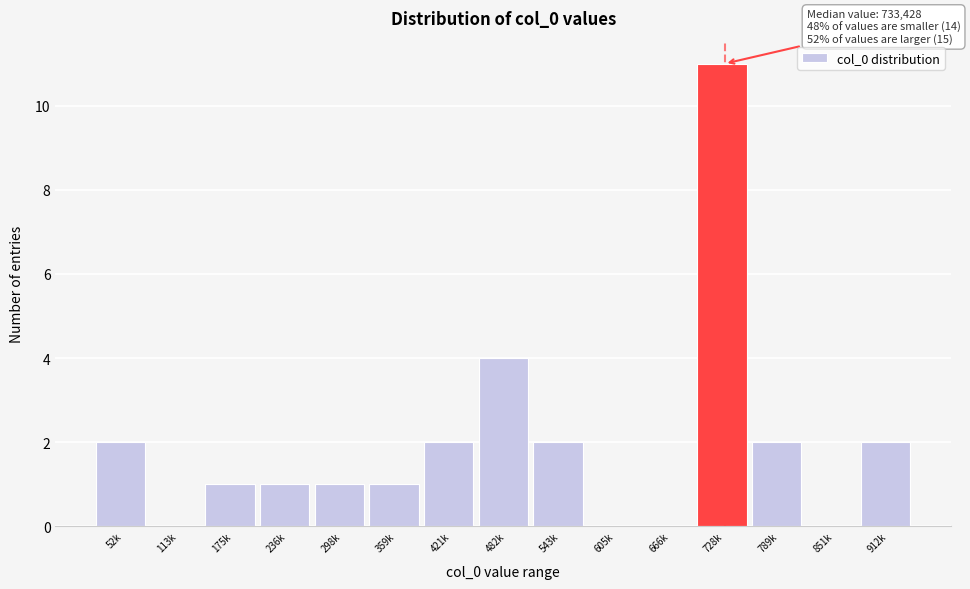

Reading right to left, what are all the values shown in this chart?

912k=2	851k=0	789k=2	728k=11	666k=0	605k=0	543k=2	482k=4	421k=2	359k=1	298k=1	236k=1	175k=1	113k=0	52k=2